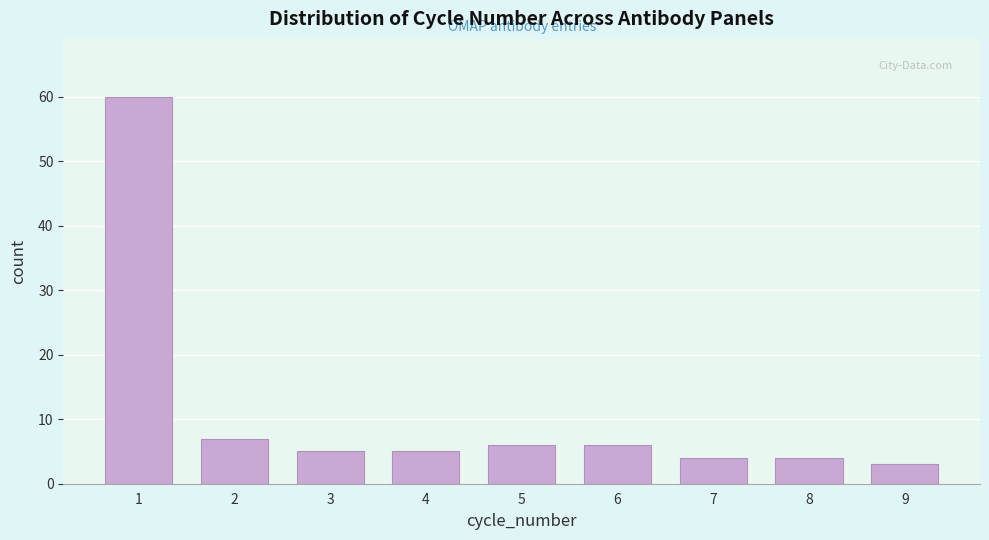

Reading left to right, list all the values displayed in this chart.

1=60	2=7	3=5	4=5	5=6	6=6	7=4	8=4	9=3